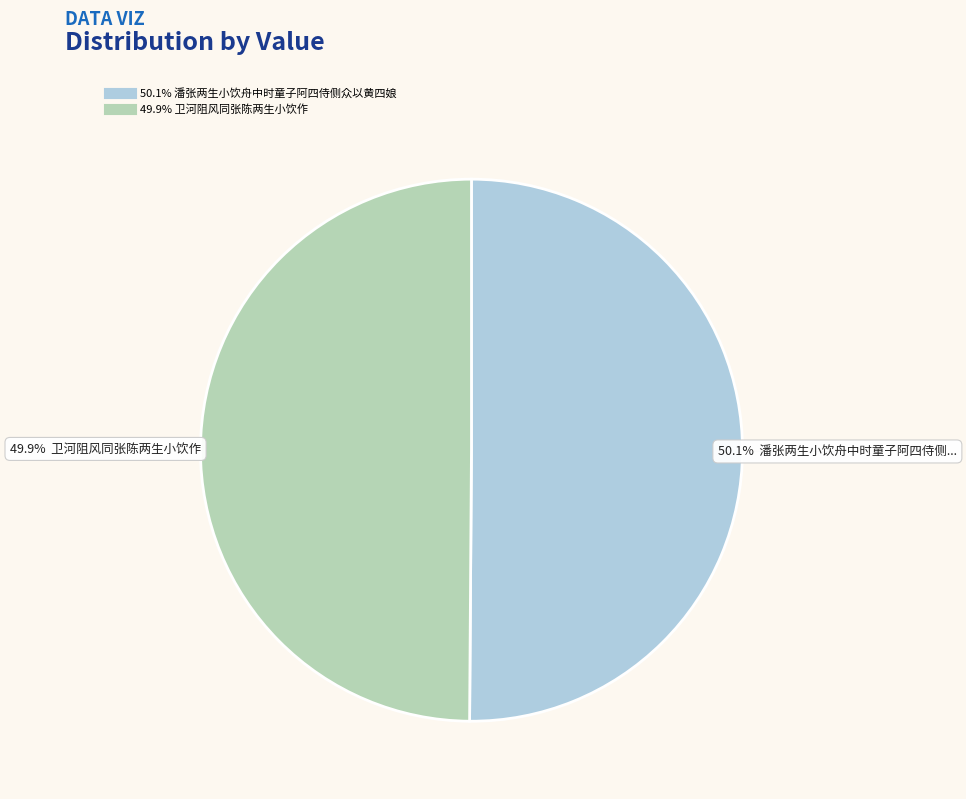

Is there any slice that represents more than half of the pie?

Yes